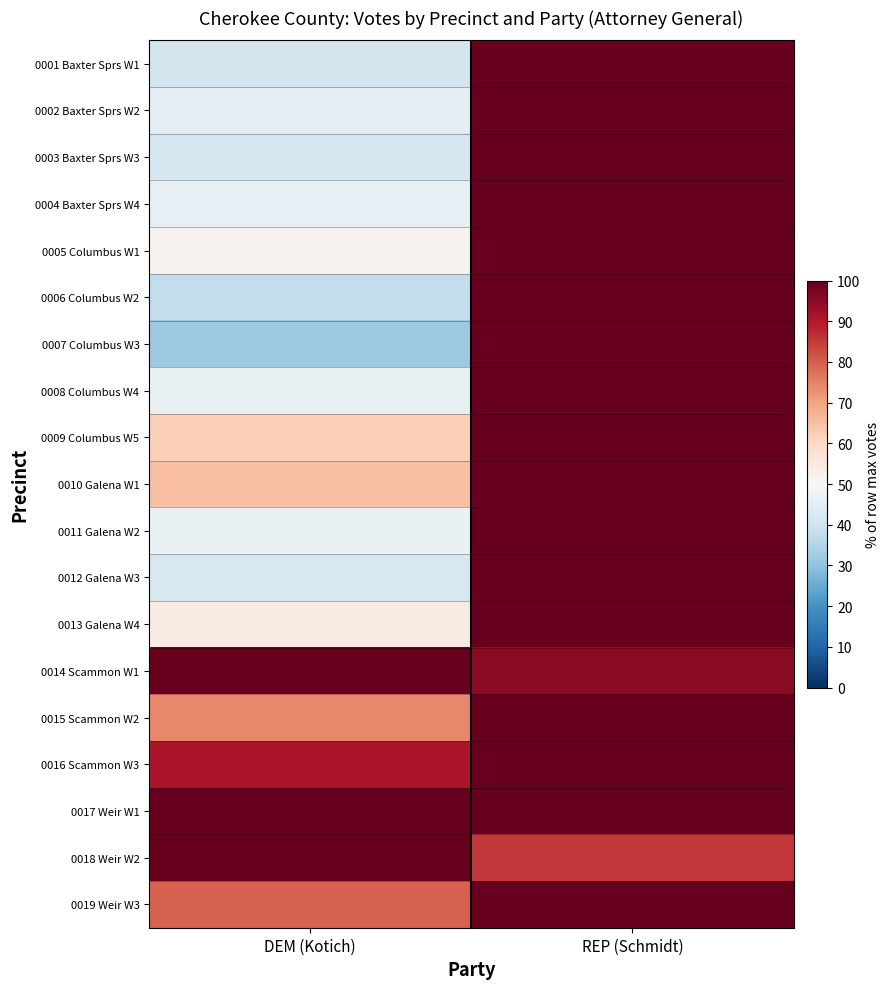

How many series are shown in this chart?

19